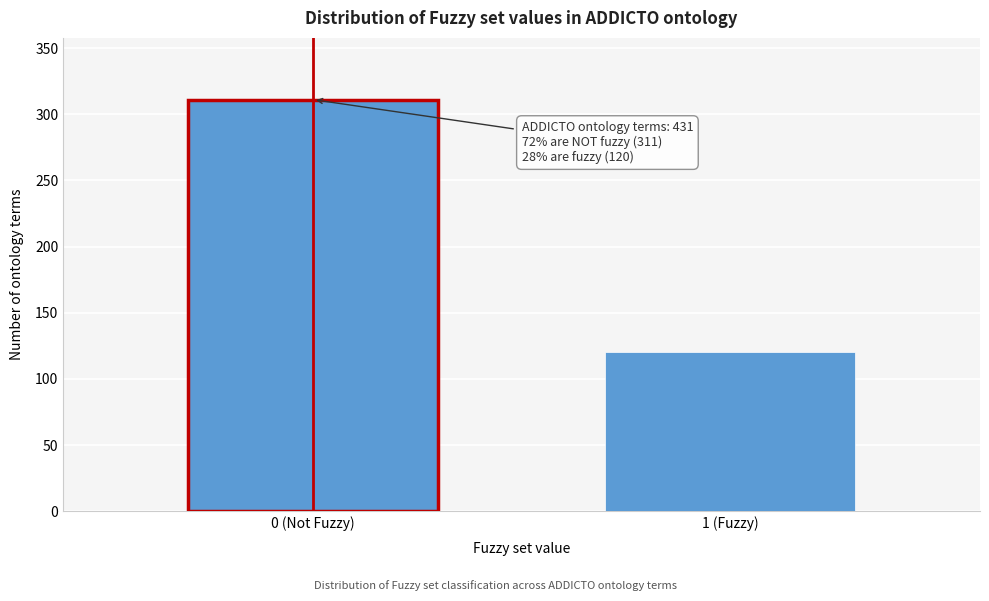

Reading left to right, what are all the values shown in this chart?

311	120